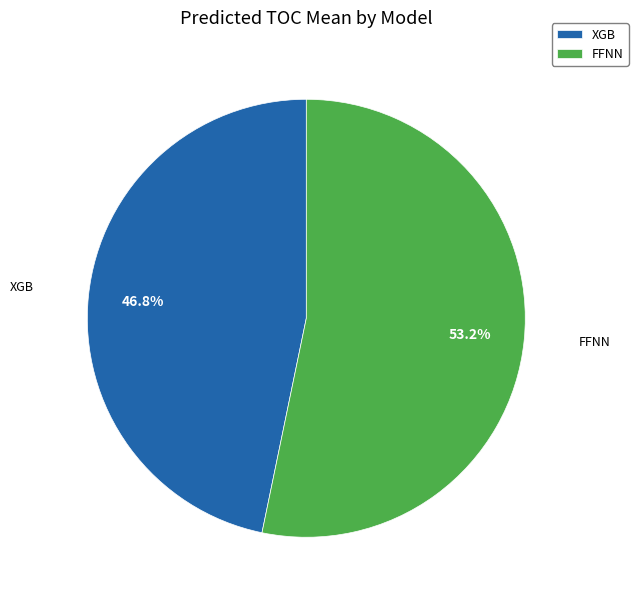

Count the number of slices in the pie.

2